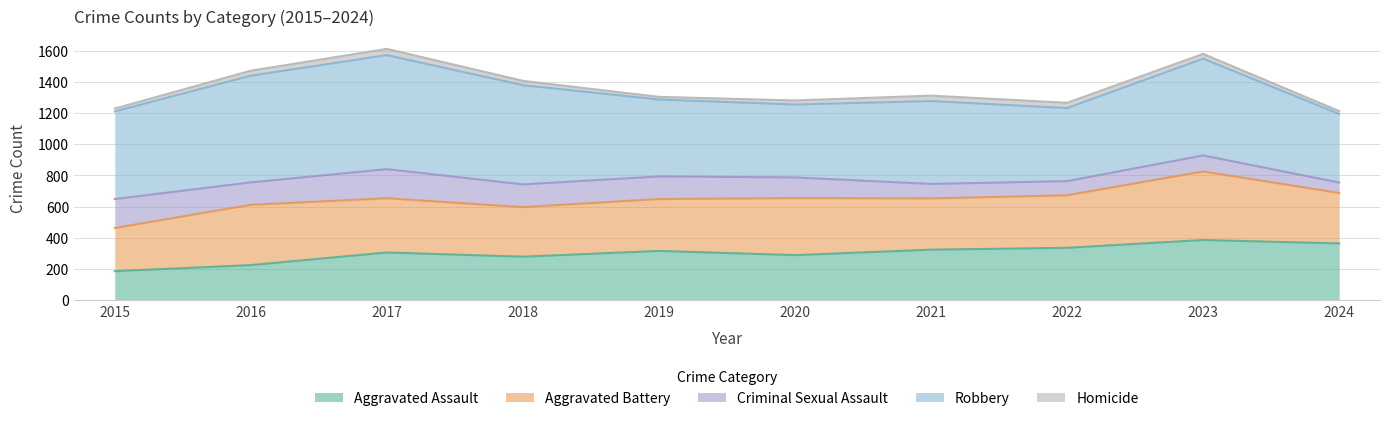

At which category is the sum across all series the highest?

2017